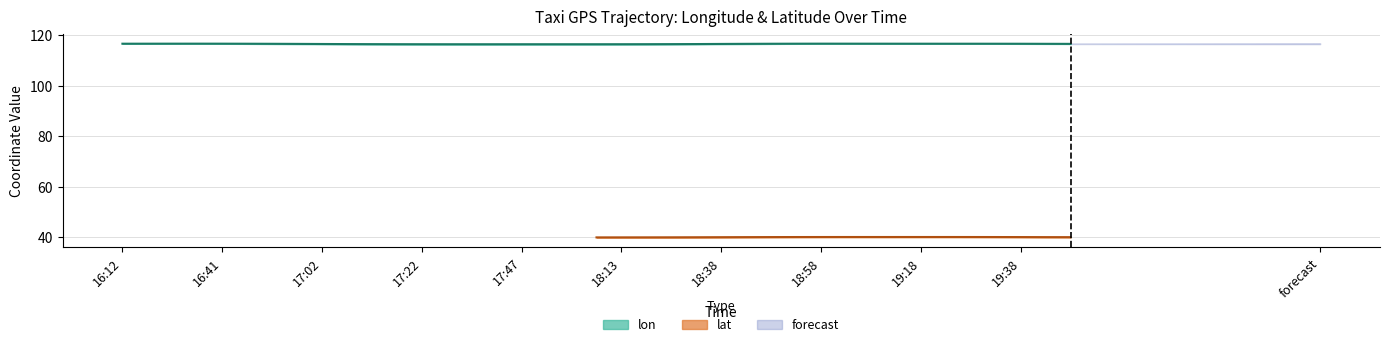

Is it true that the value at 19:08 is 78.0?

False